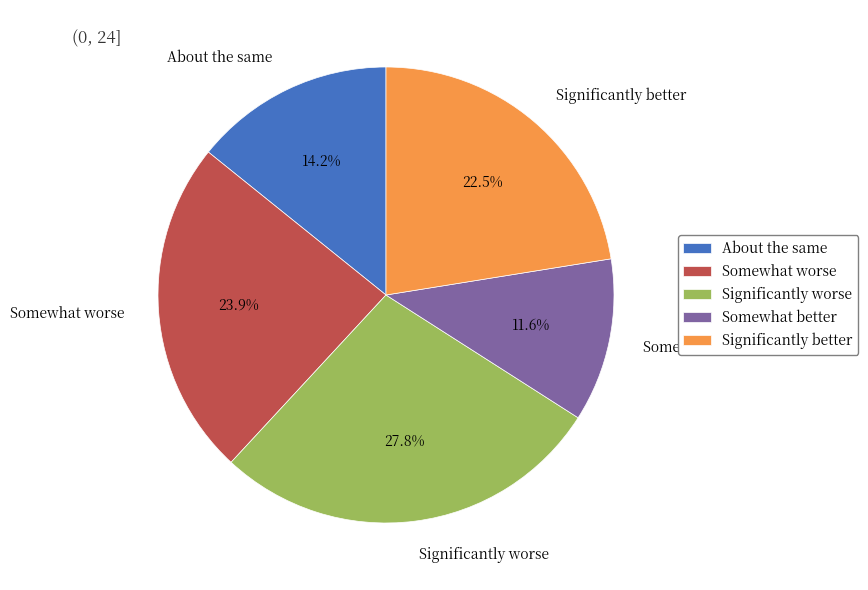

Is Significantly better the majority of the pie?

No